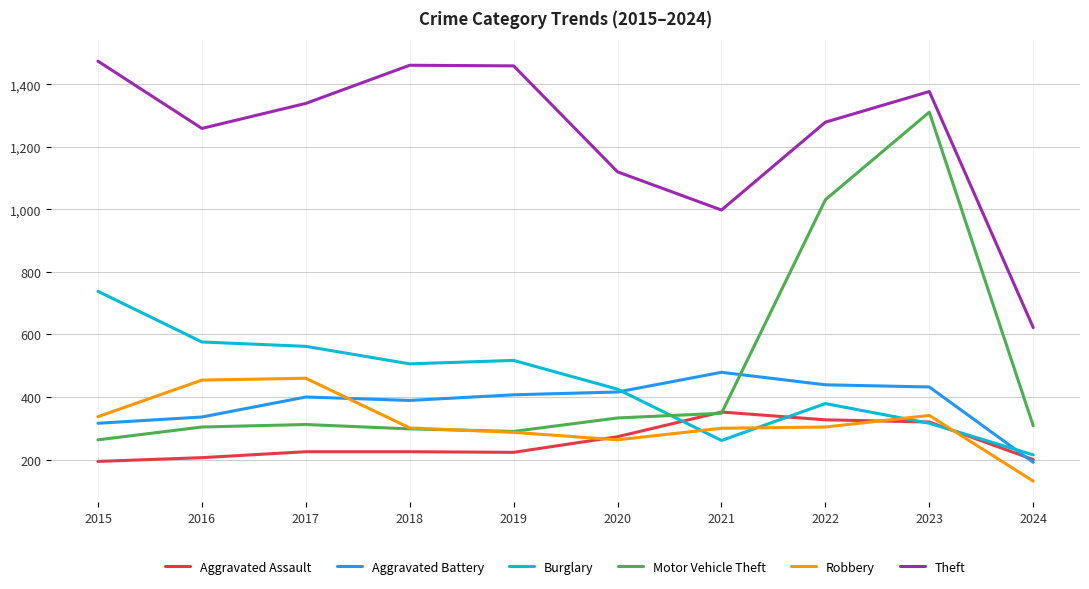

Which series changed the most between 2021 and 2024?

Theft